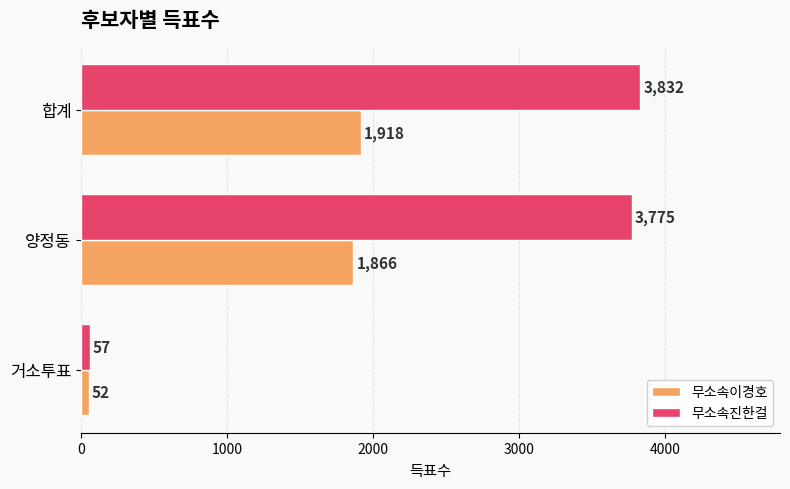

At which category is the sum across all series the highest?

합계